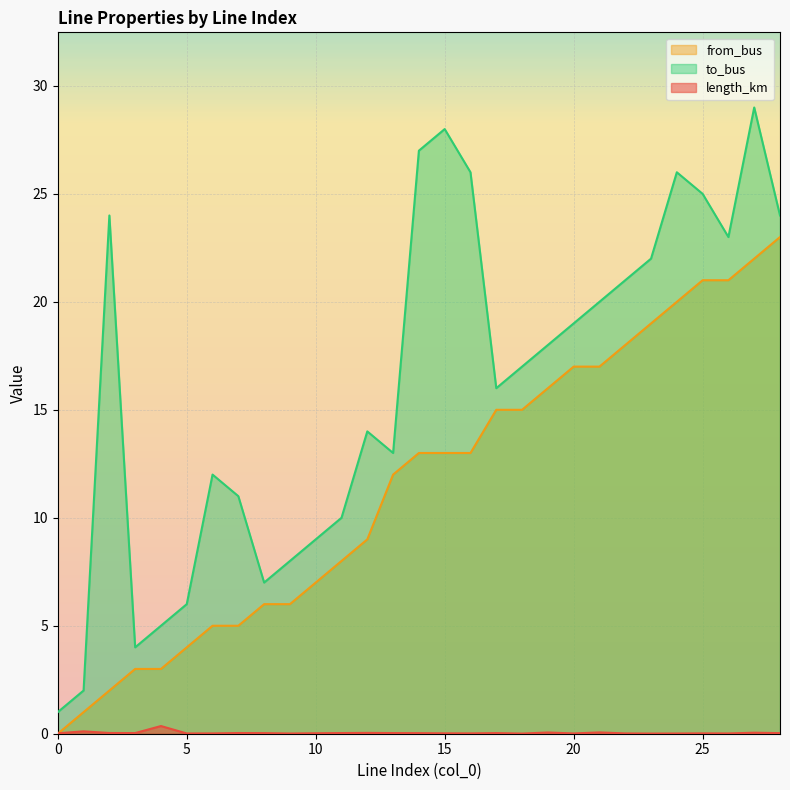

The value of from_bus at 10 is 7.0. True or false?

True